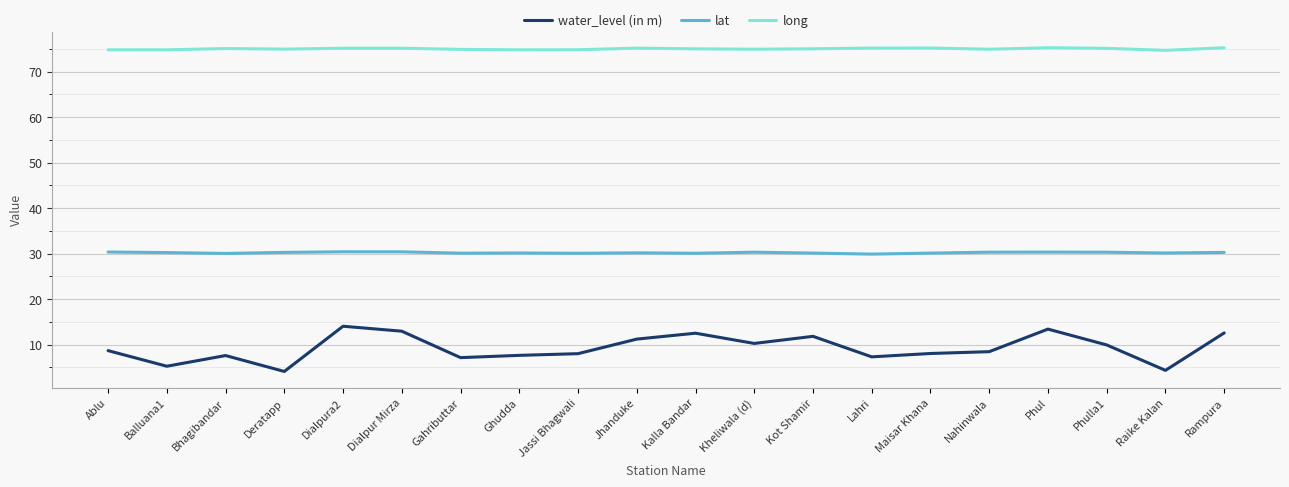

True or false: long and lat cross at least once.

False